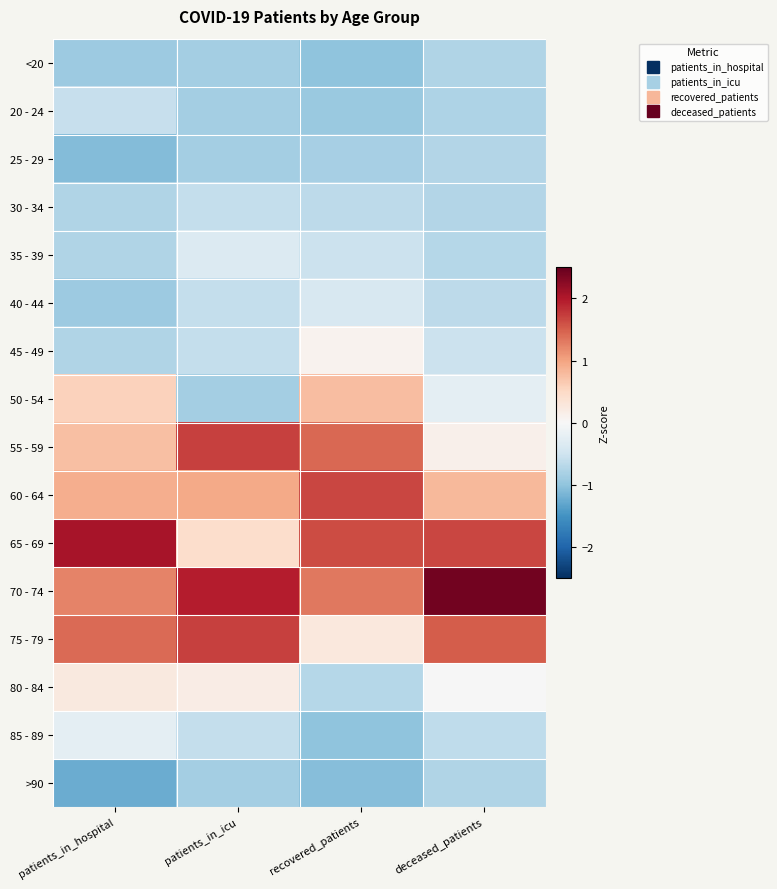

What is the spread (max minus min) of values at patients_in_hospital?

3.3